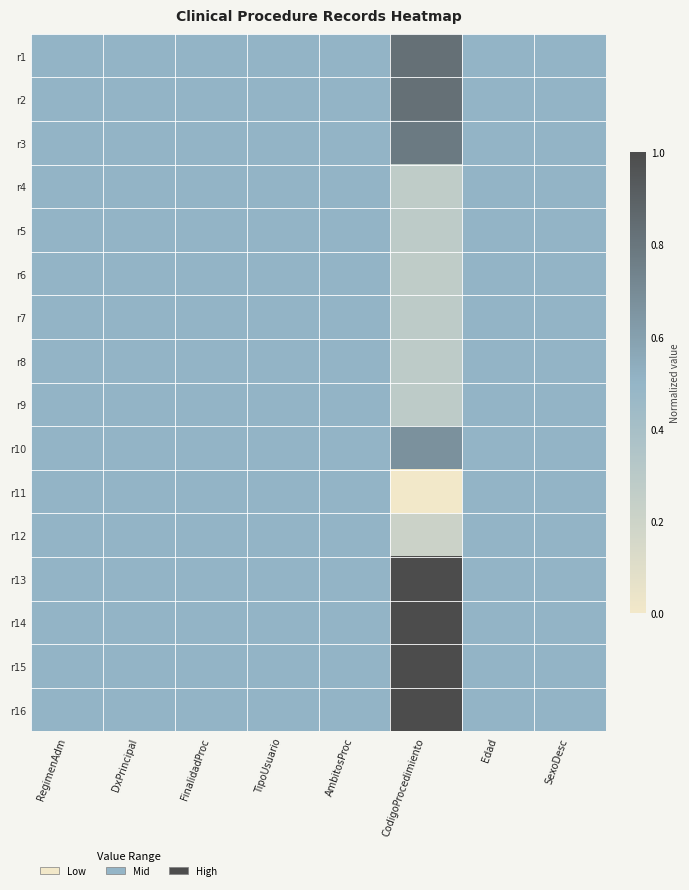

At which category does the chart reach its minimum across all series?

CodigoProcedimiento